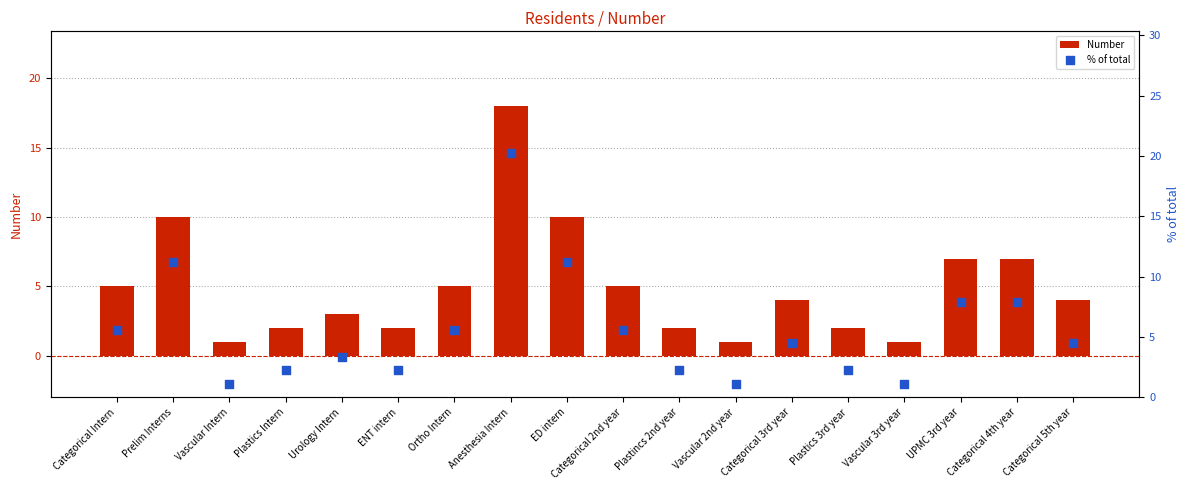

What are all the series names shown in the legend?

Number, % of total